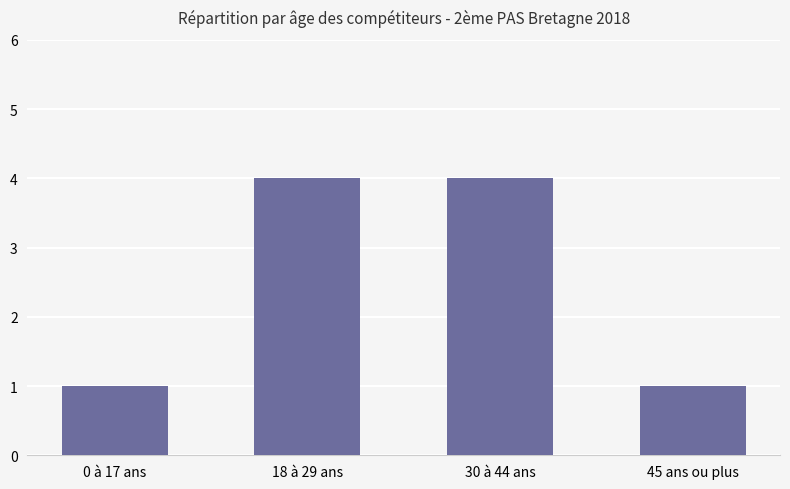

Does the chart contain stacked bars?

No